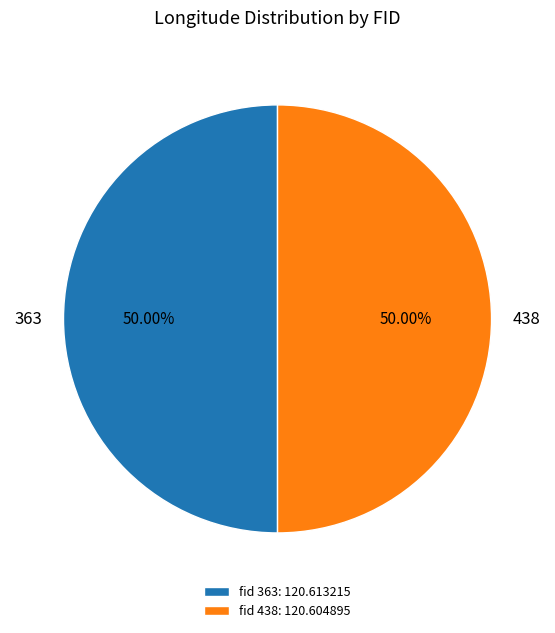

Is it true that 363 is 50% of the pie?

True